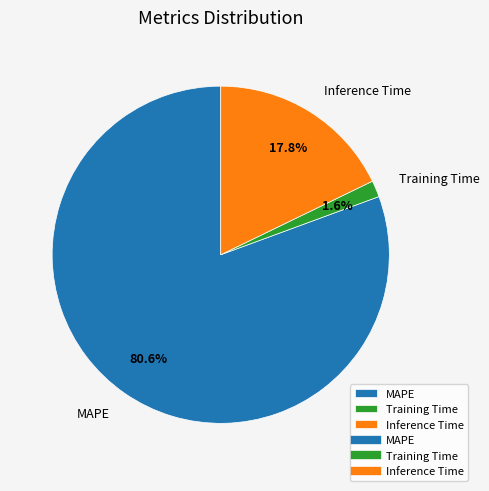

True or false: Inference Time accounts for 18% of the total.

True